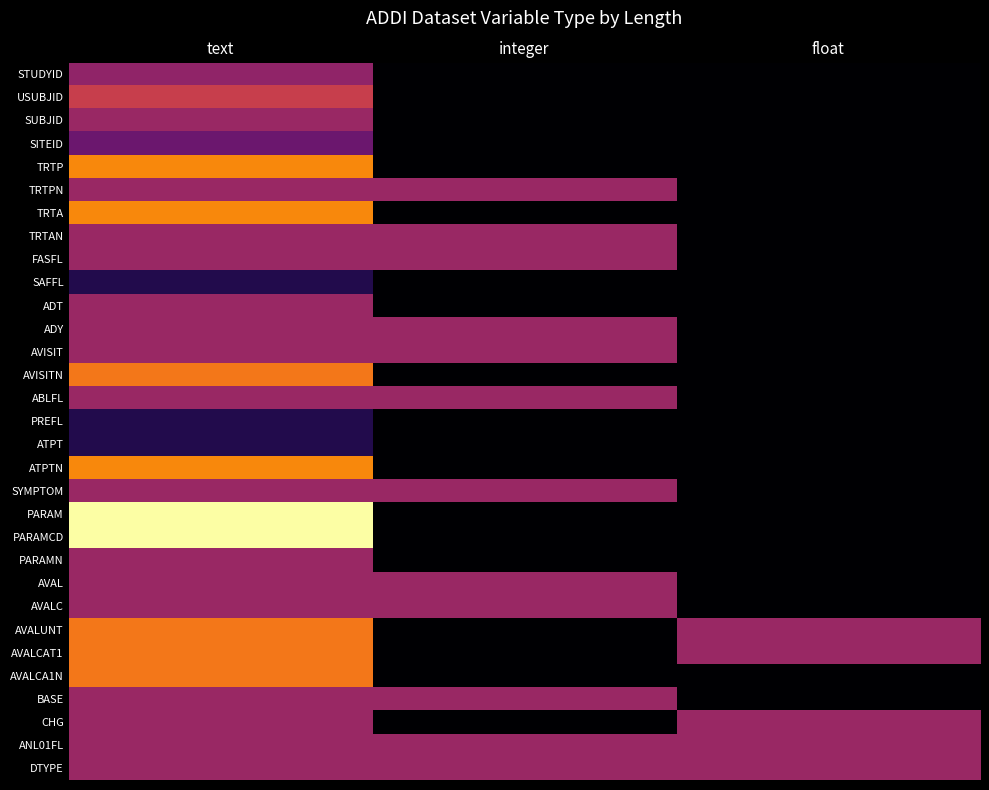

Which has a higher value, integer or text?

text